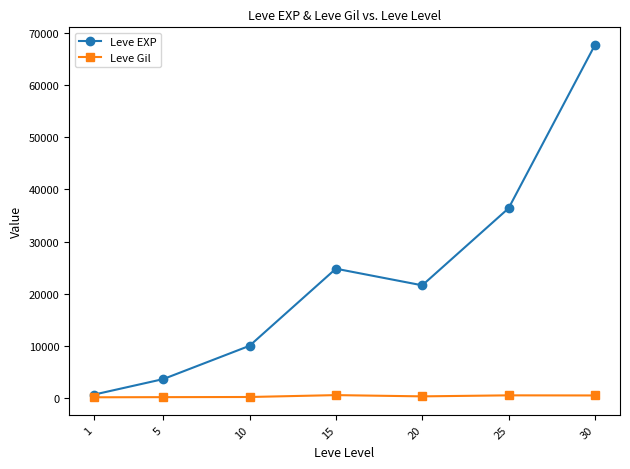

What is the sum of all Leve EXP values?

164730